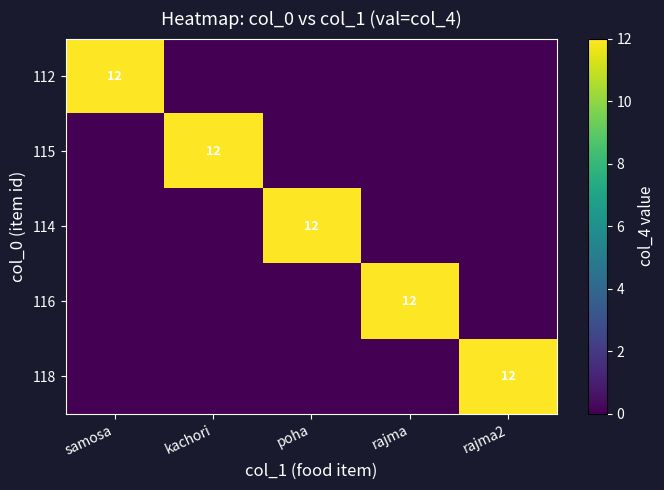

The 116 series shows 12 at rajma. True or false?

True